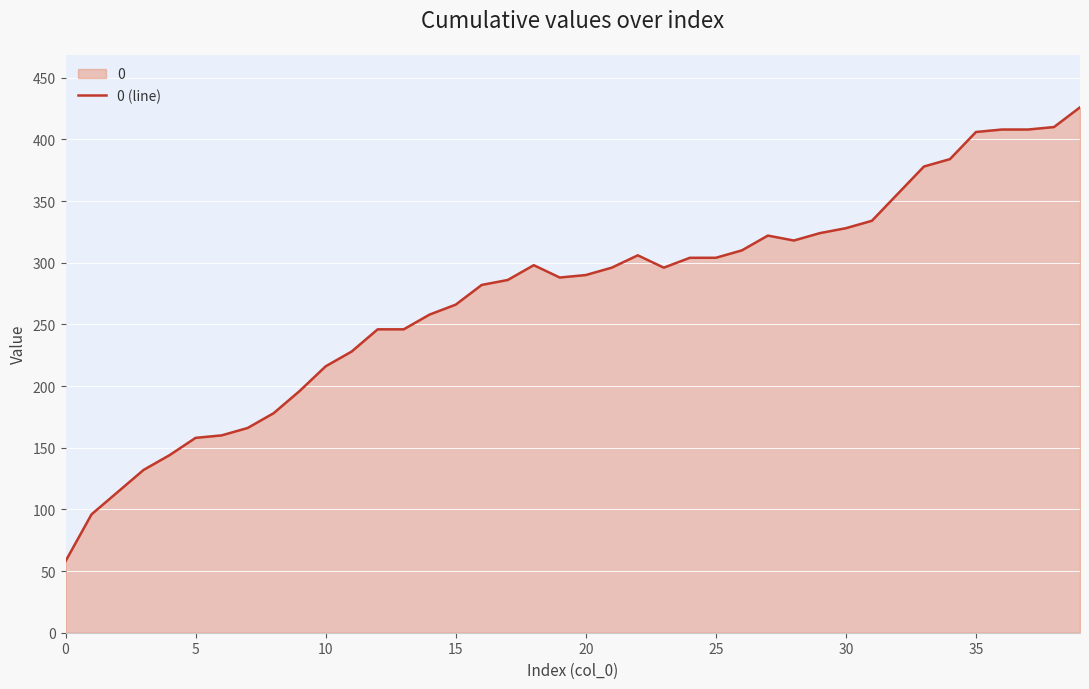

What is the greatest value displayed?

426